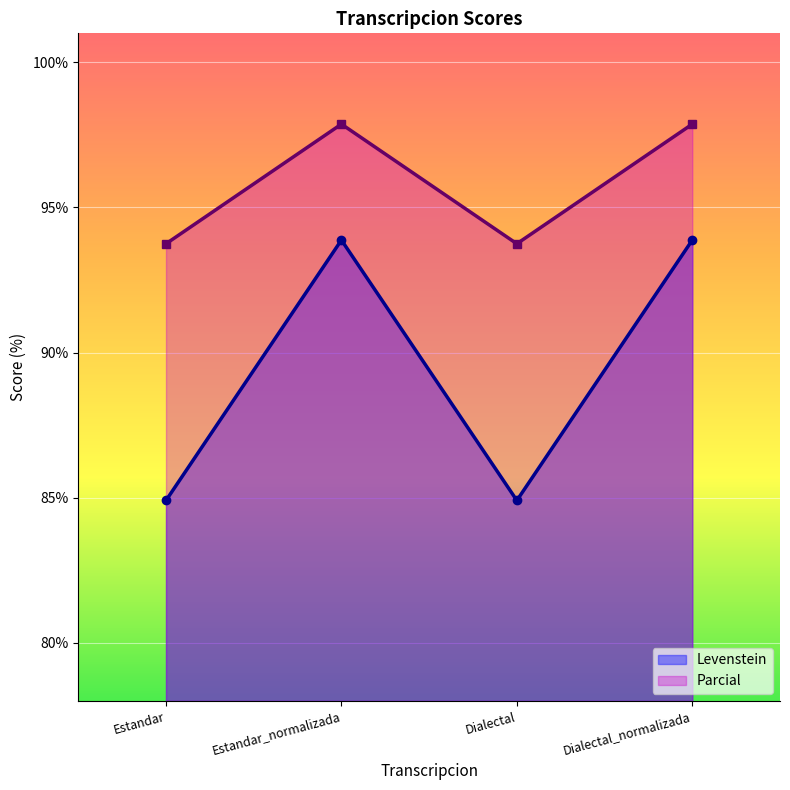

List the labels in order of Levenstein value, smallest first.

Estandar, Dialectal, Estandar_normalizada, Dialectal_normalizada